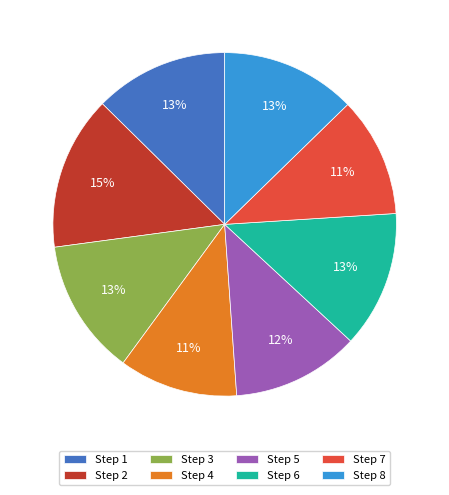

How many segments does this pie chart have?

8